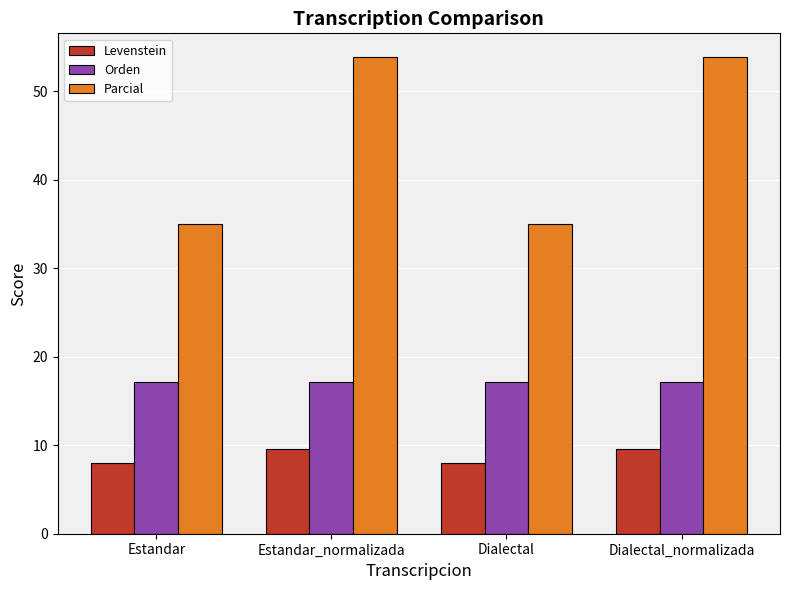

How many data points in Levenstein are above 9?

2